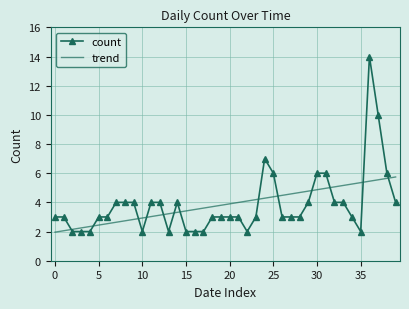

What is the lowest value of the trend series?

2.0